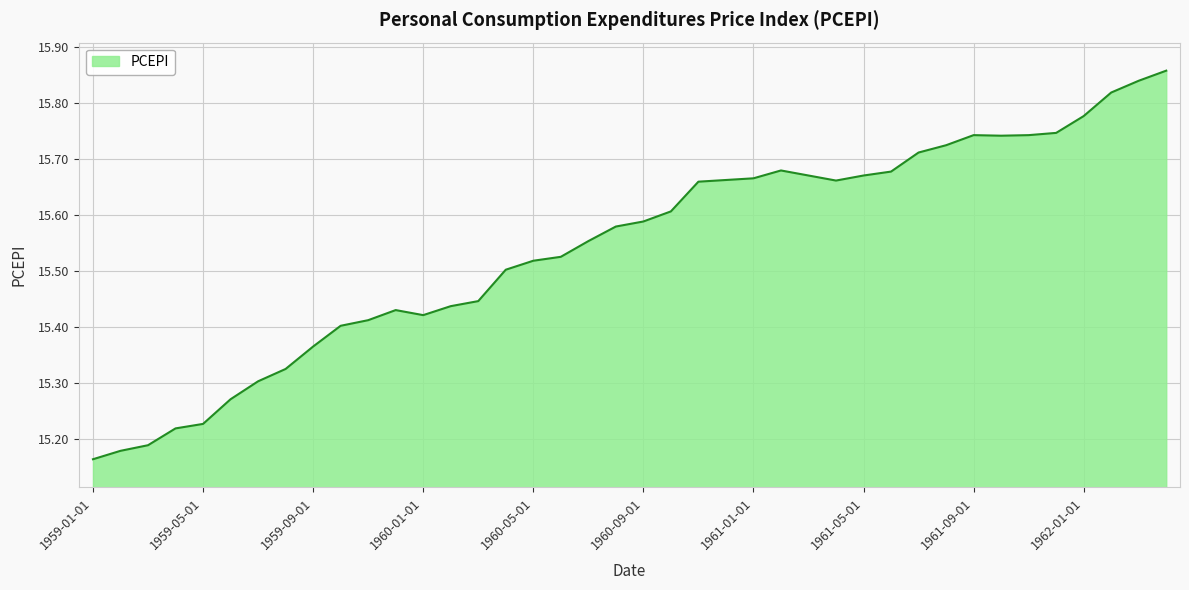

What is the difference between the maximum and minimum values?

0.7